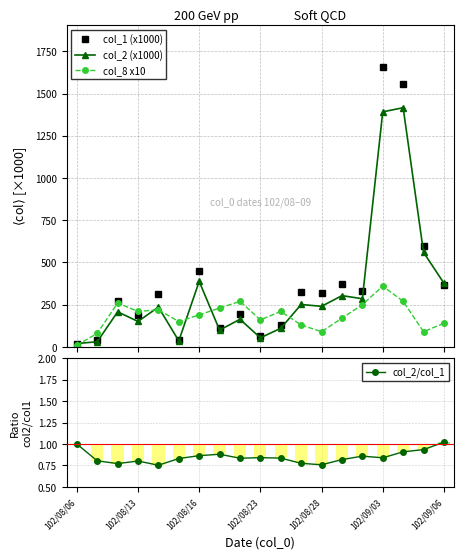

What is the sum of all col_2/col_1 values?

16.1